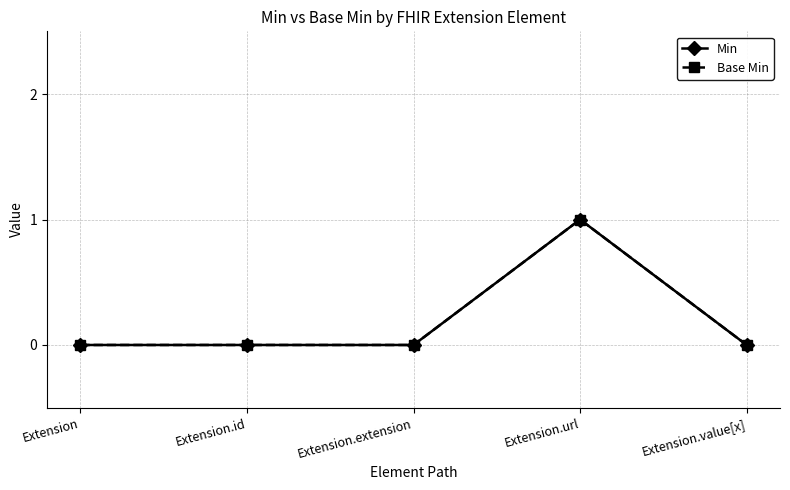

Between Extension.extension and Extension.id, which is larger?

Extension.extension